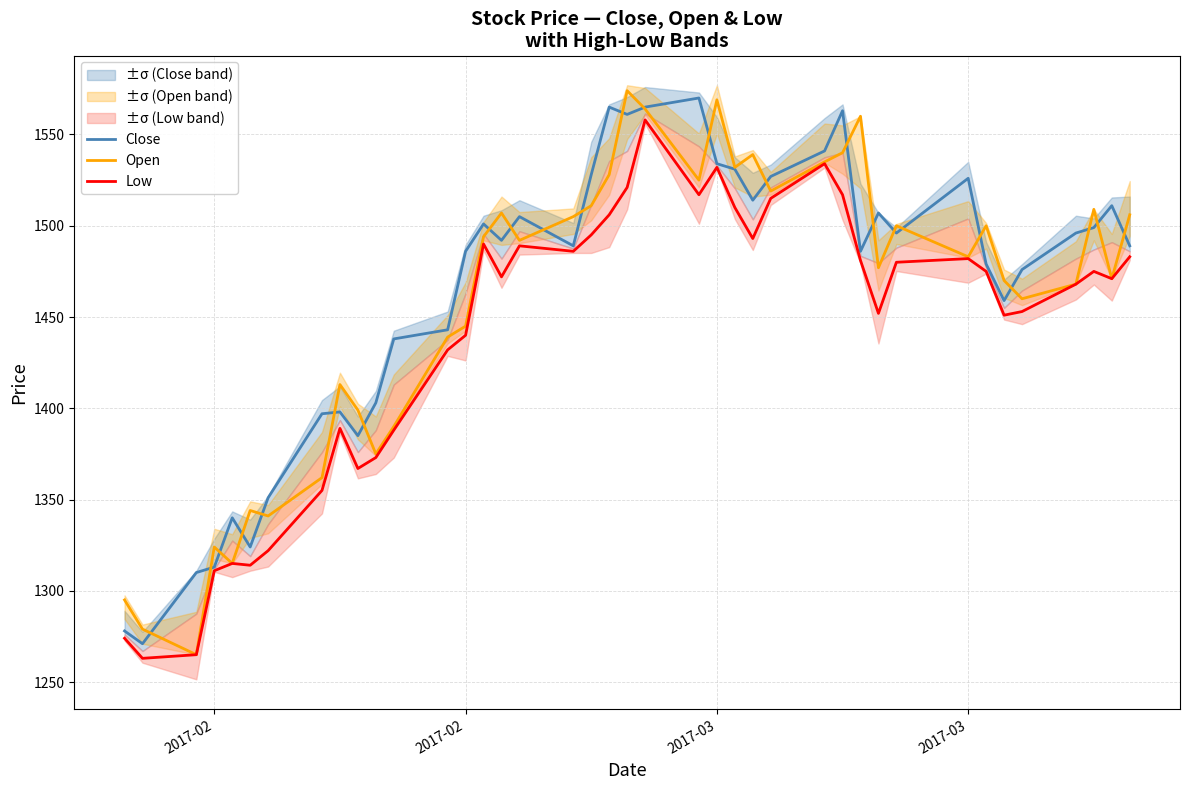

True or false: Low and Close cross at least once.

False